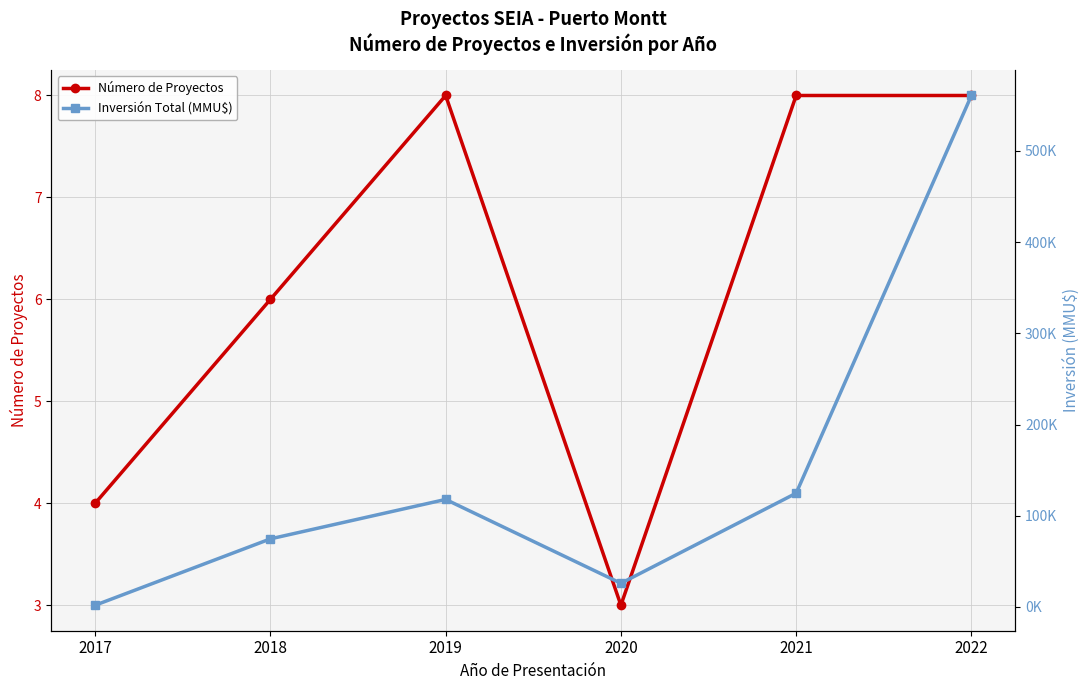

Which series has the largest range (max minus min)?

Inversión Total (MMU$)